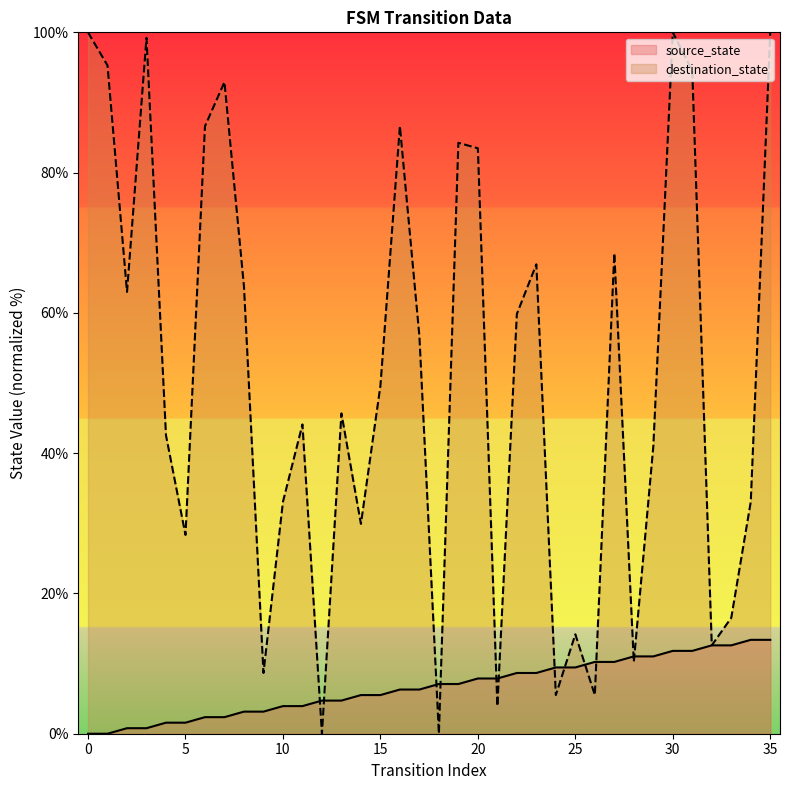

Rank the categories by destination_state value from lowest to highest.

12, 18, 21, 24, 26, 9, 28, 32, 25, 33, 5, 14, 10, 34, 29, 4, 11, 13, 15, 17, 22, 2, 8, 23, 27, 20, 19, 6, 16, 7, 31, 1, 3, 0, 30, 35